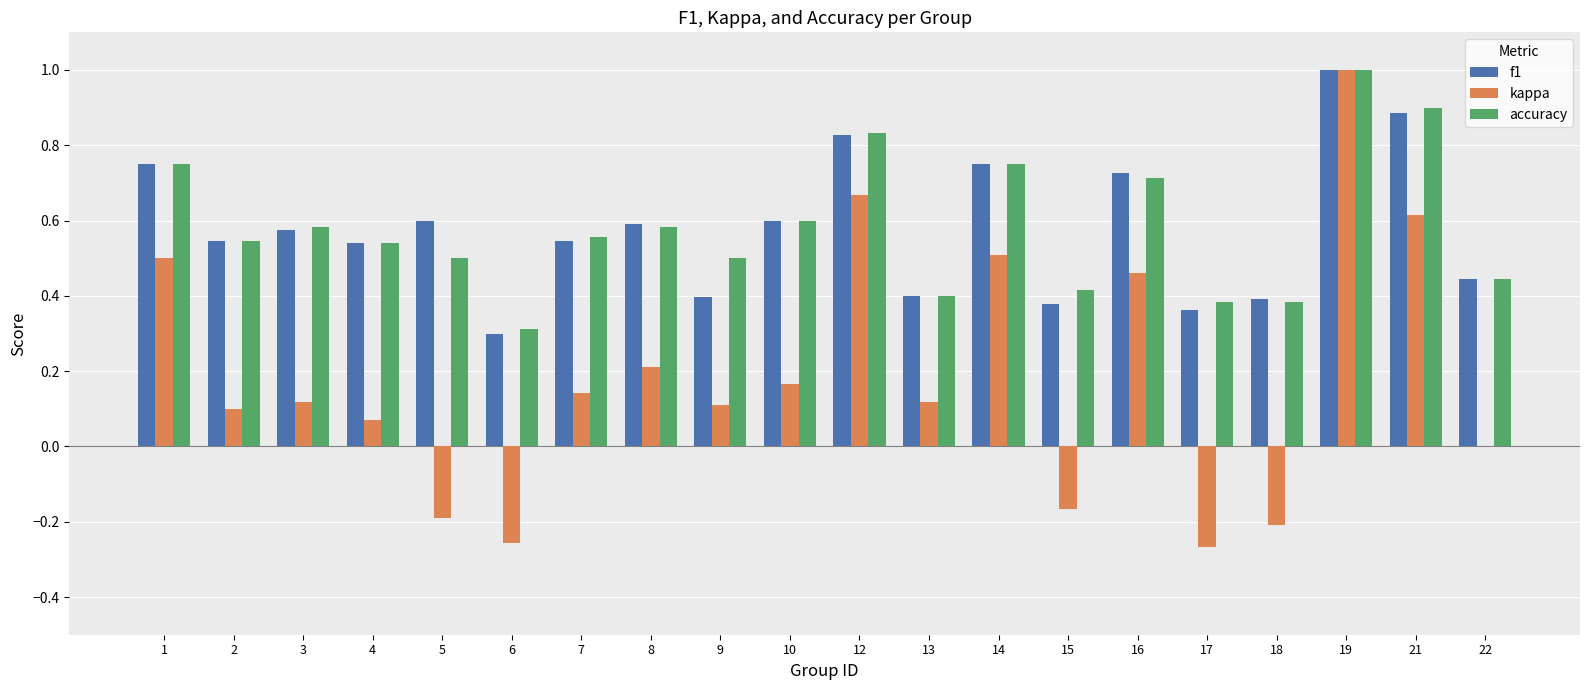

At which label is f1 closest to 0?

6